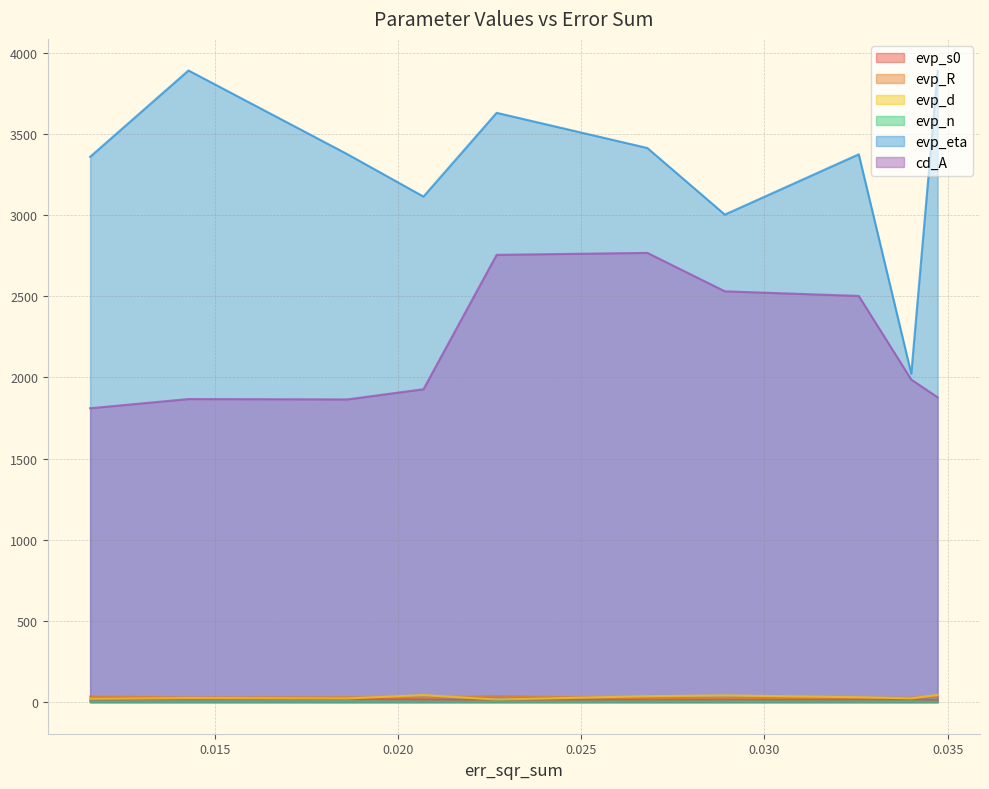

Which series has the largest total across all categories?

evp_eta